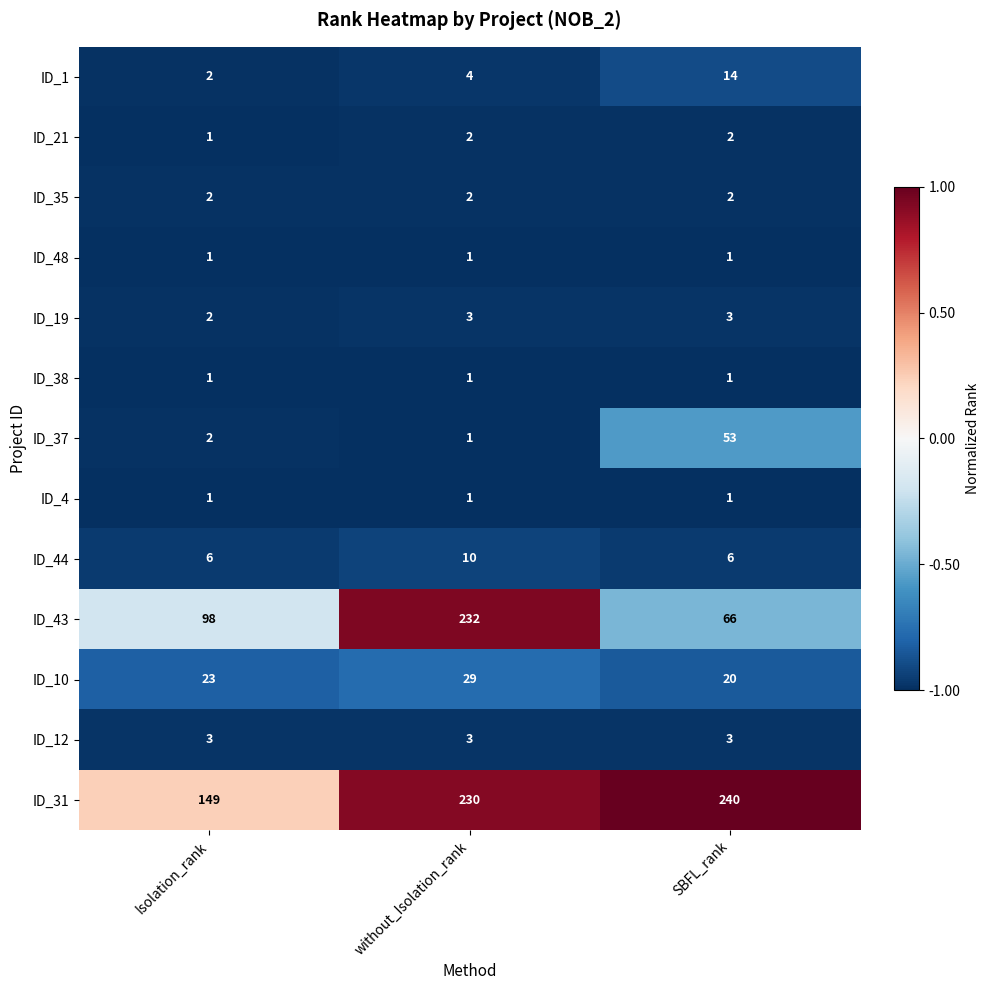

At which category is the sum across all series the highest?

without_Isolation_rank